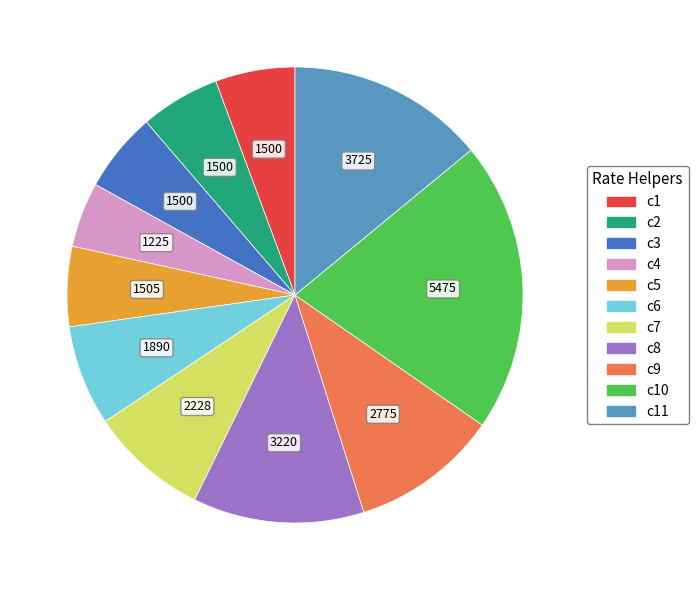

Is there a majority slice in this chart?

No